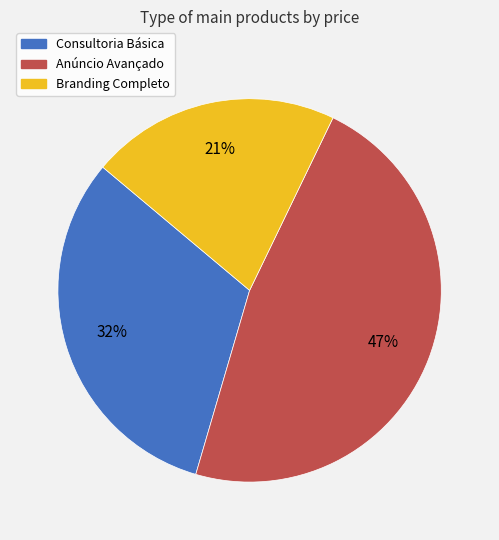

Which slice is the largest?

Anúncio Avançado